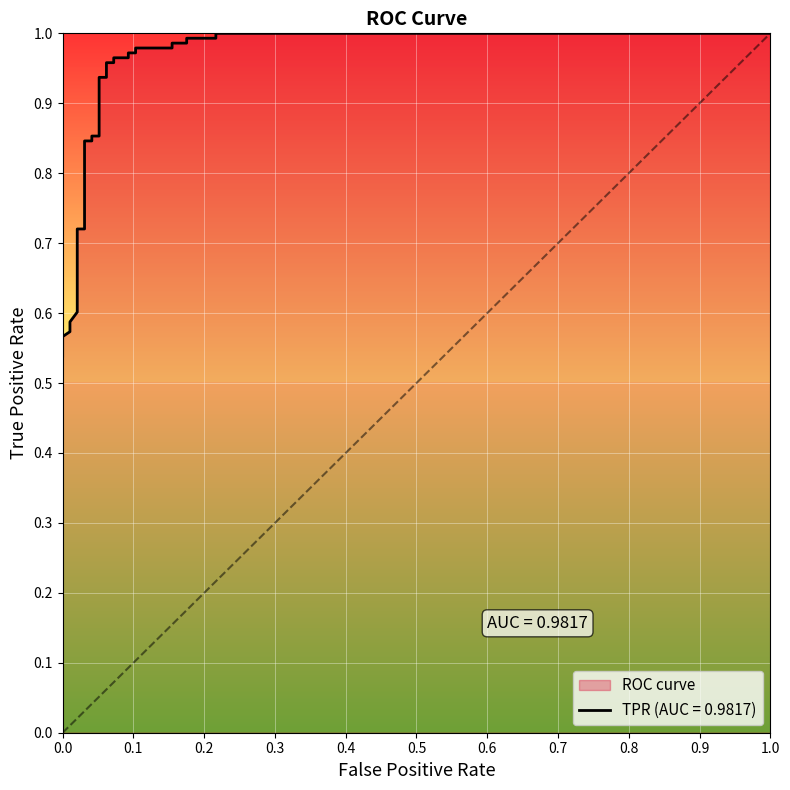

Does the chart display data point markers on the line(s)?

No